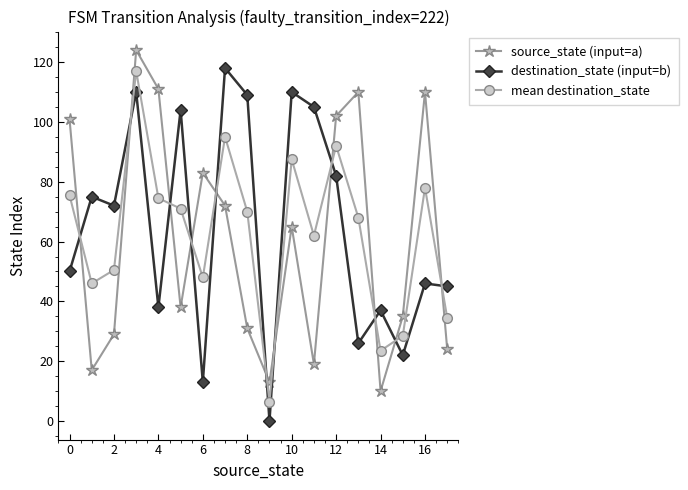

True or false: destination_state (input=b) and source_state (input=a) cross at least once.

True